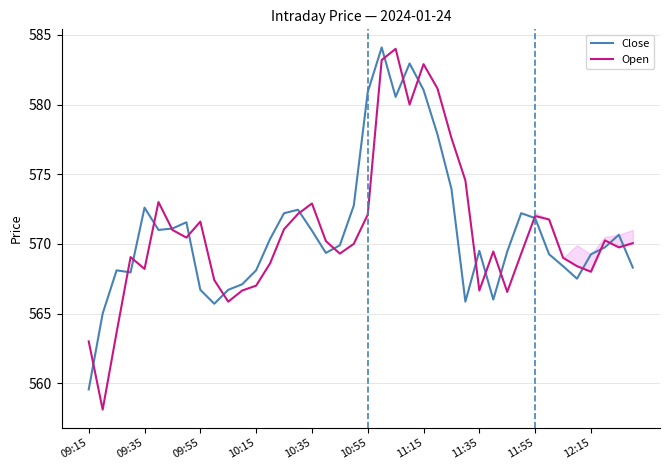

What is the minimum value shown in the chart?

558.1